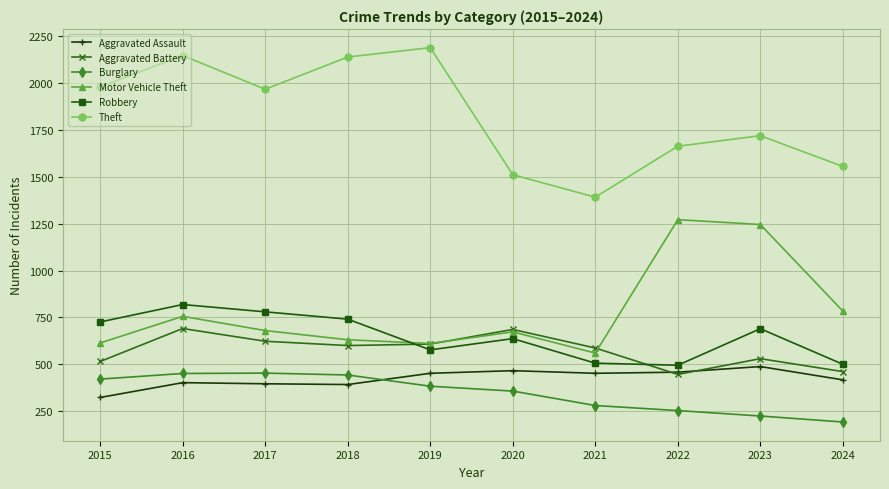

Which series has the widest spread of values?

Theft